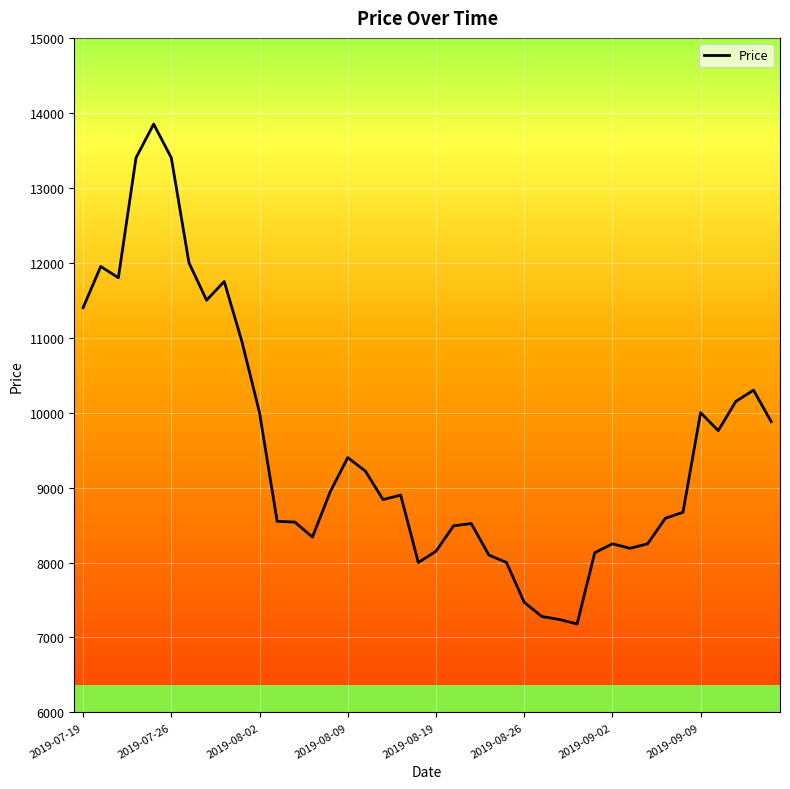

What is the minimum value shown in the chart?

7180